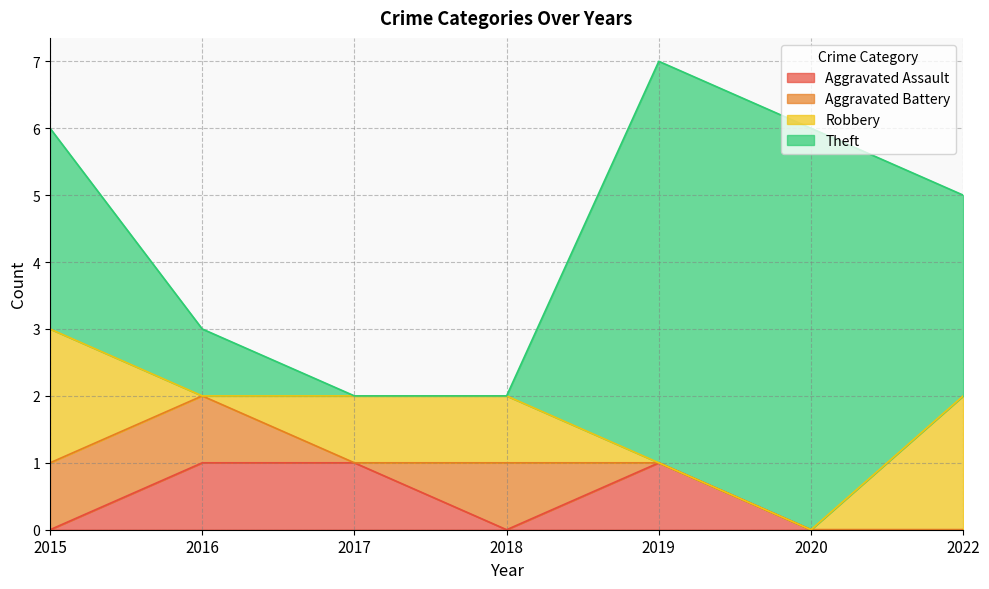

How many interior local peaks does the Aggravated Battery series have?

1